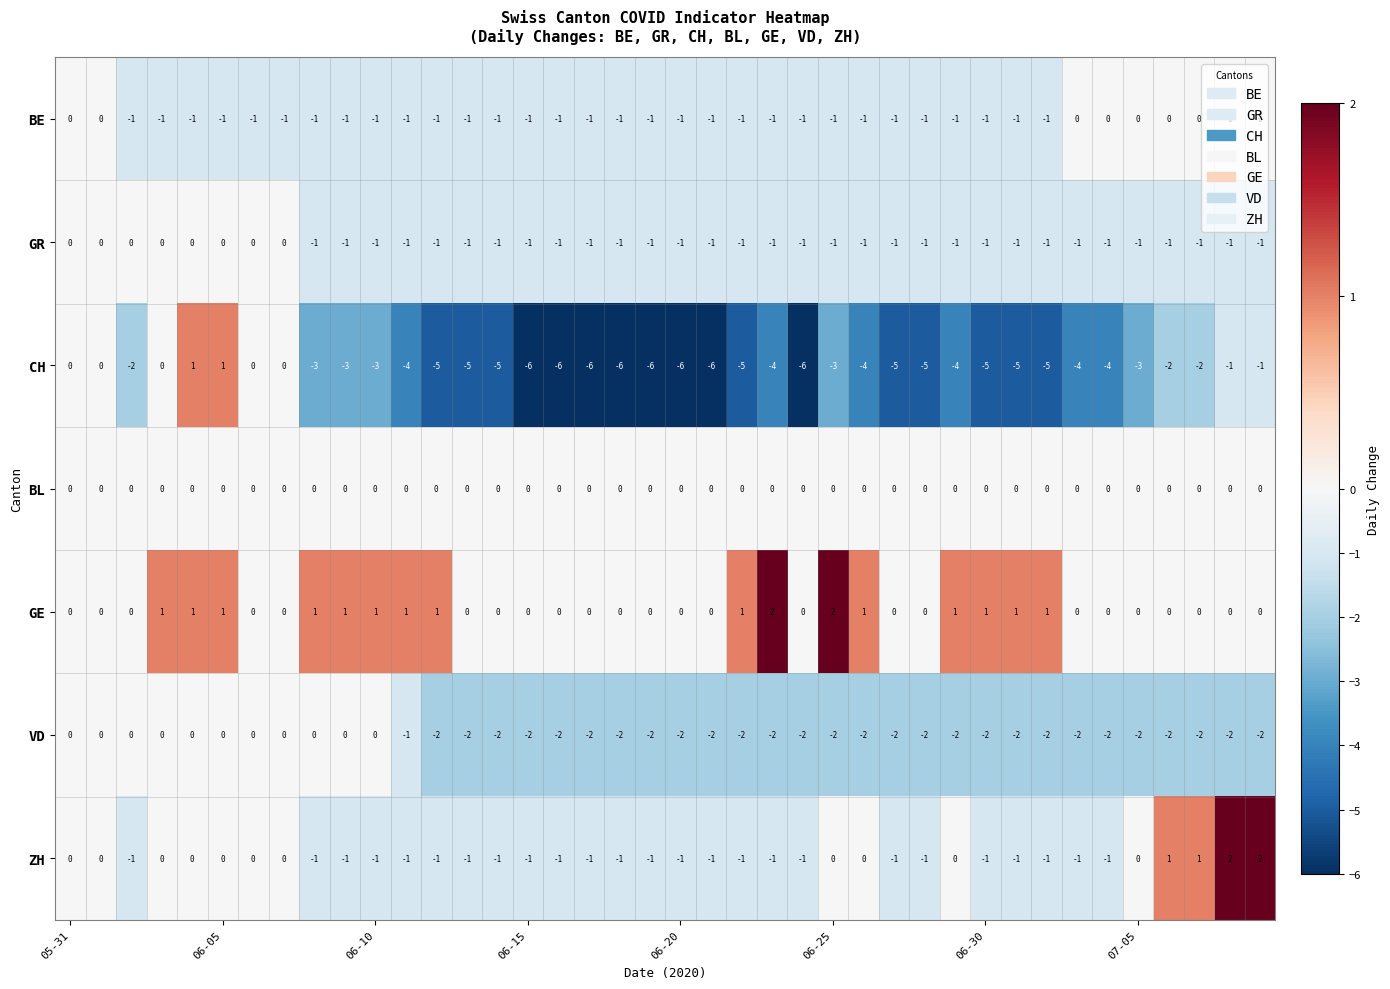

Which series has the largest total across all categories?

GE